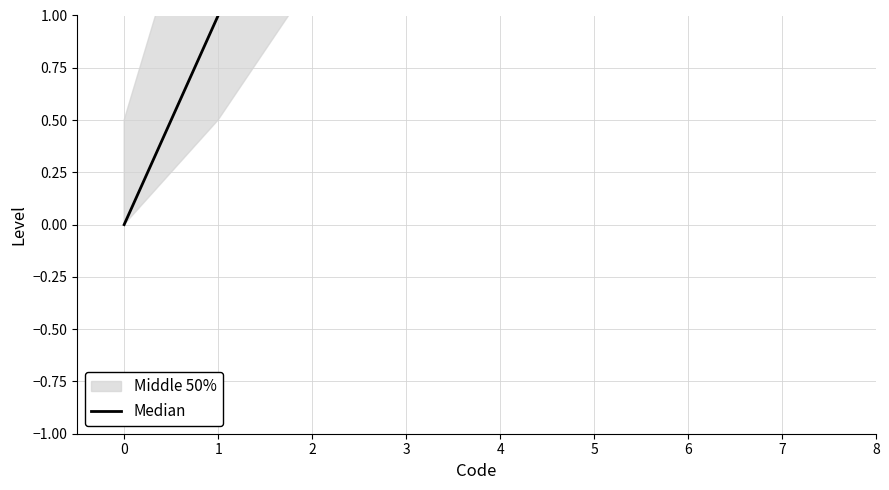

What is the change in value from 4 to 7?

+3